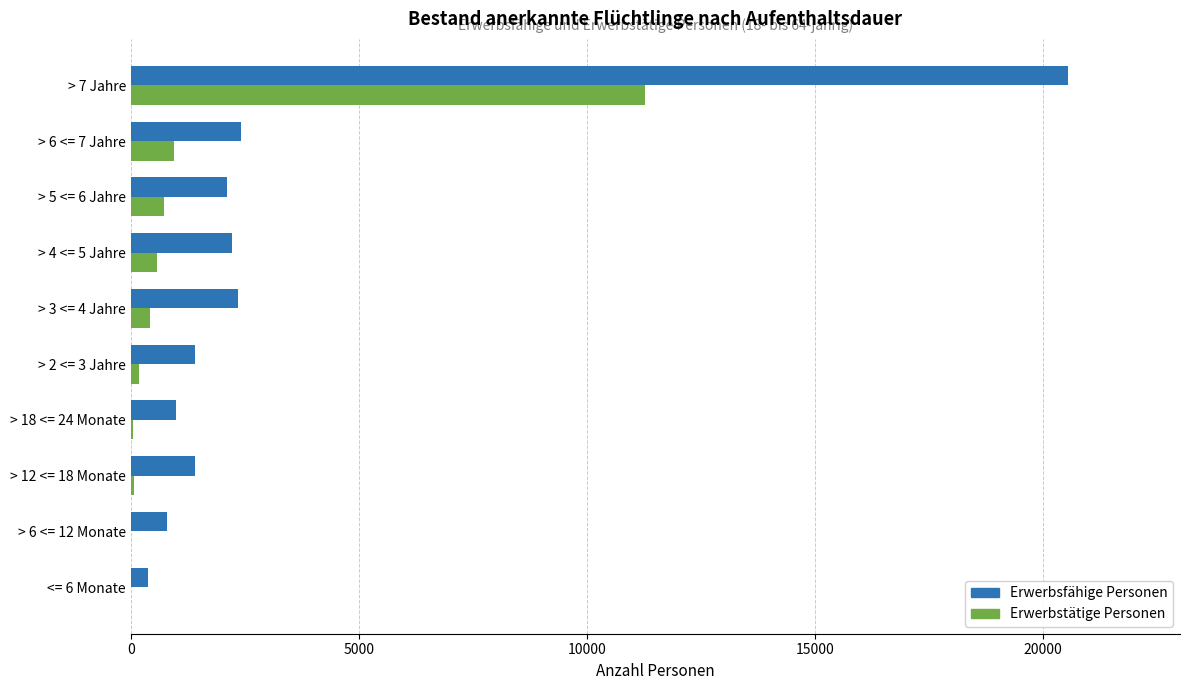

Between > 6 <= 7 Jahre and > 7 Jahre, which series saw the biggest shift?

Erwerbsfähige Personen